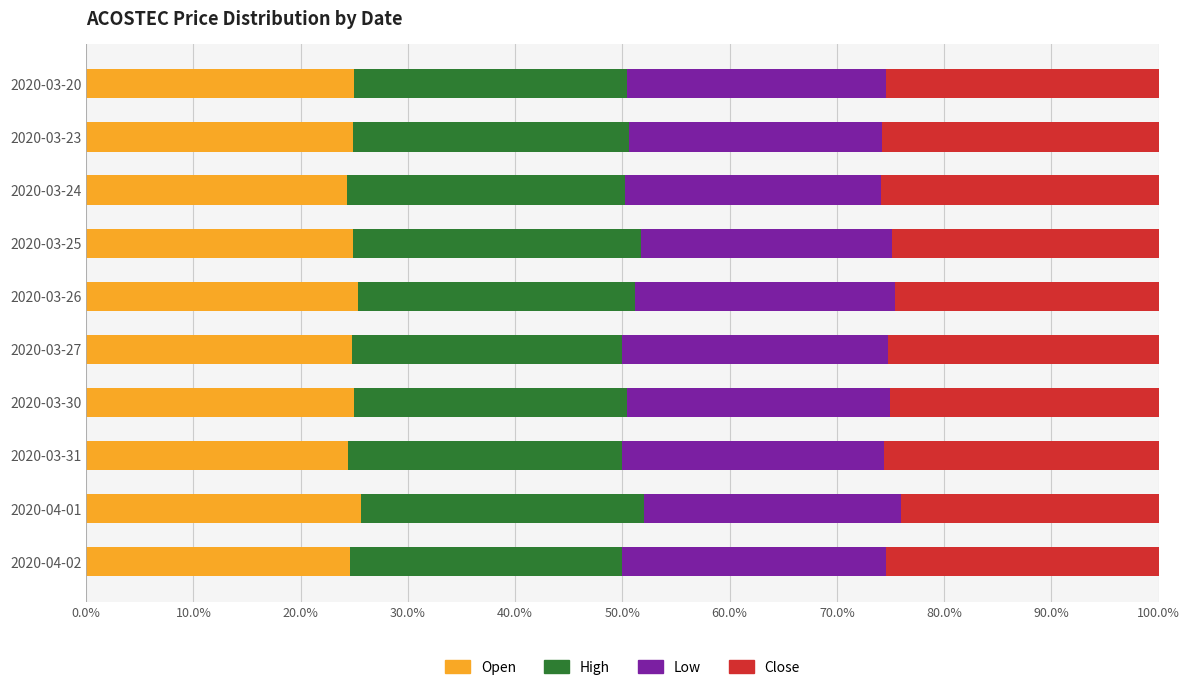

Are the bars horizontal?

Yes